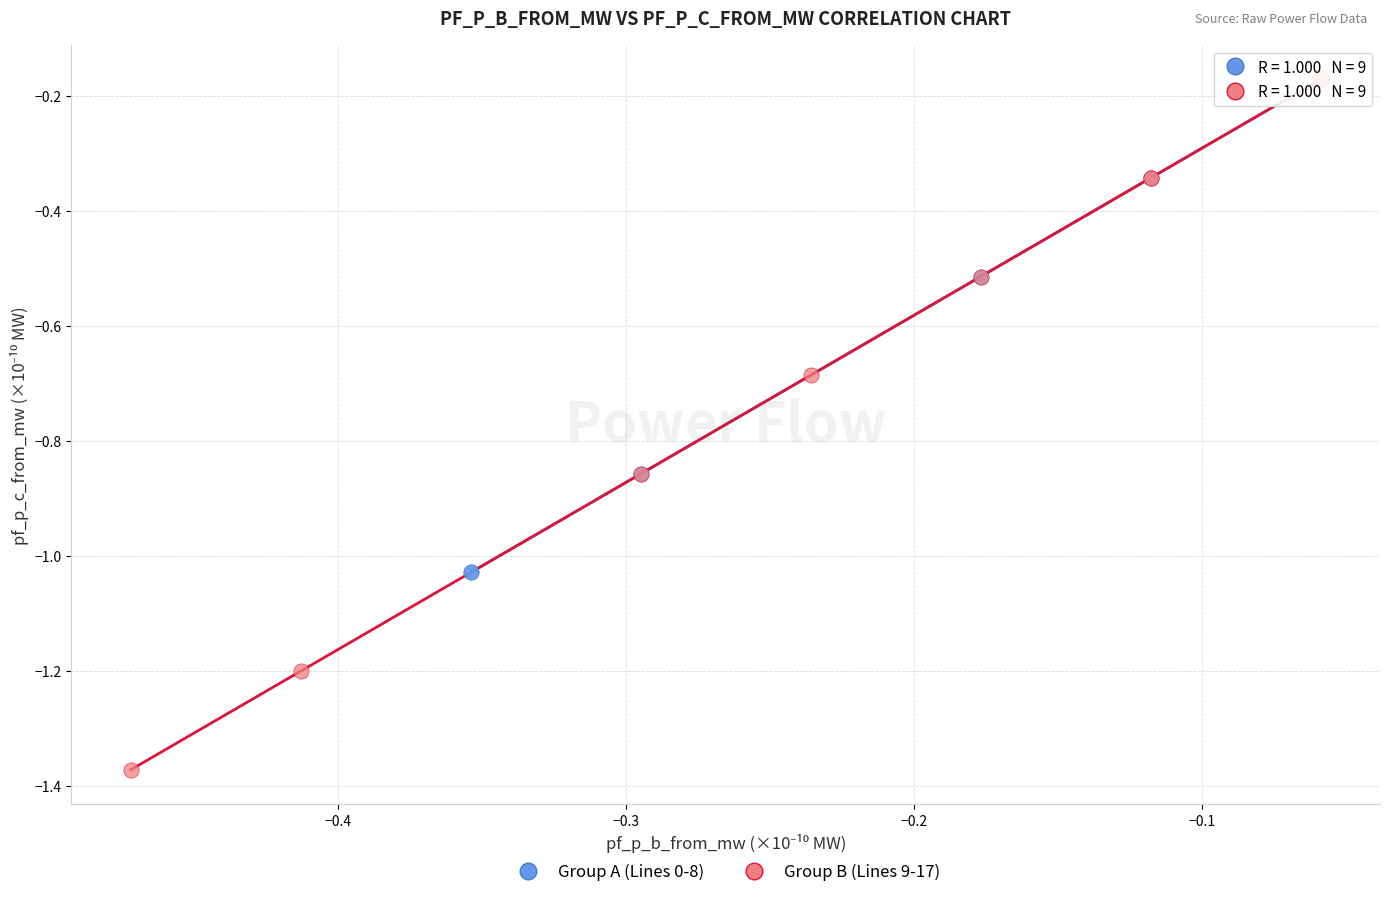

Which series has the widest spread of Y values?

Group B (Lines 9-17)